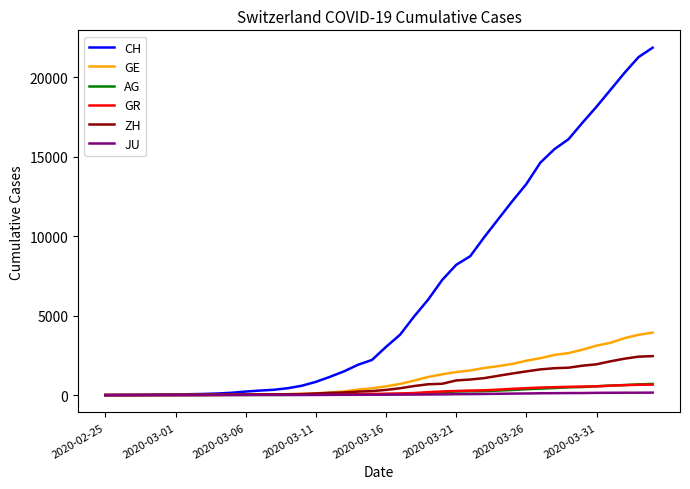

Which series has the largest total across all categories?

CH